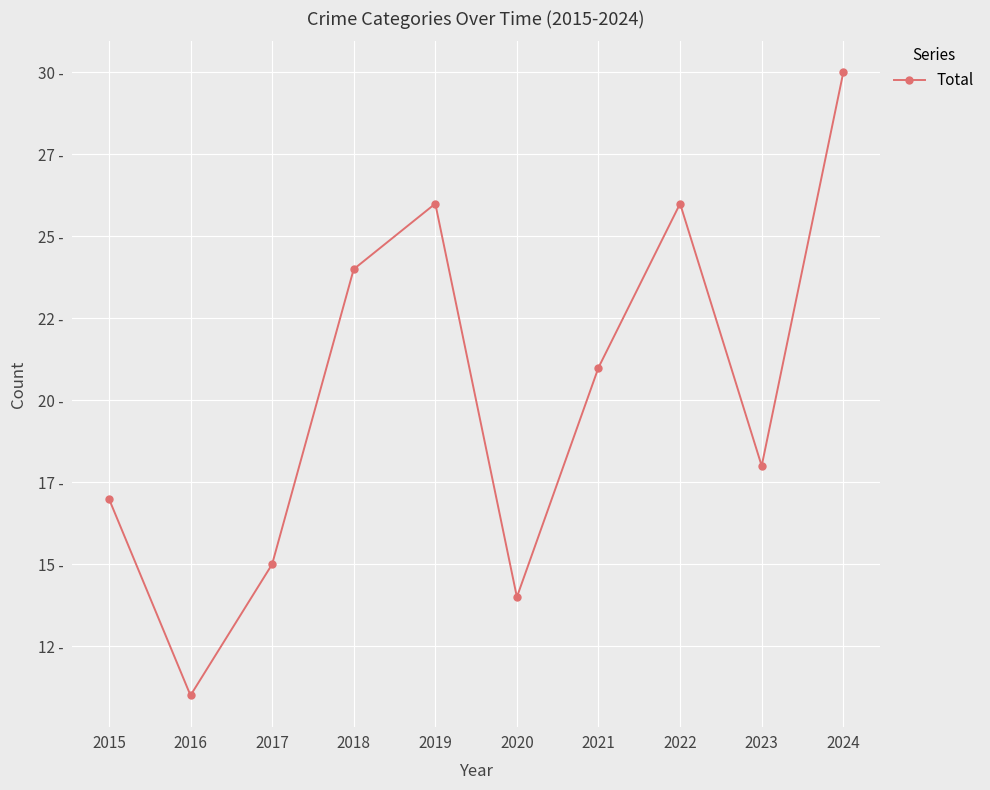

How many points are lower than both their immediate neighbors (excluding endpoints)?

3